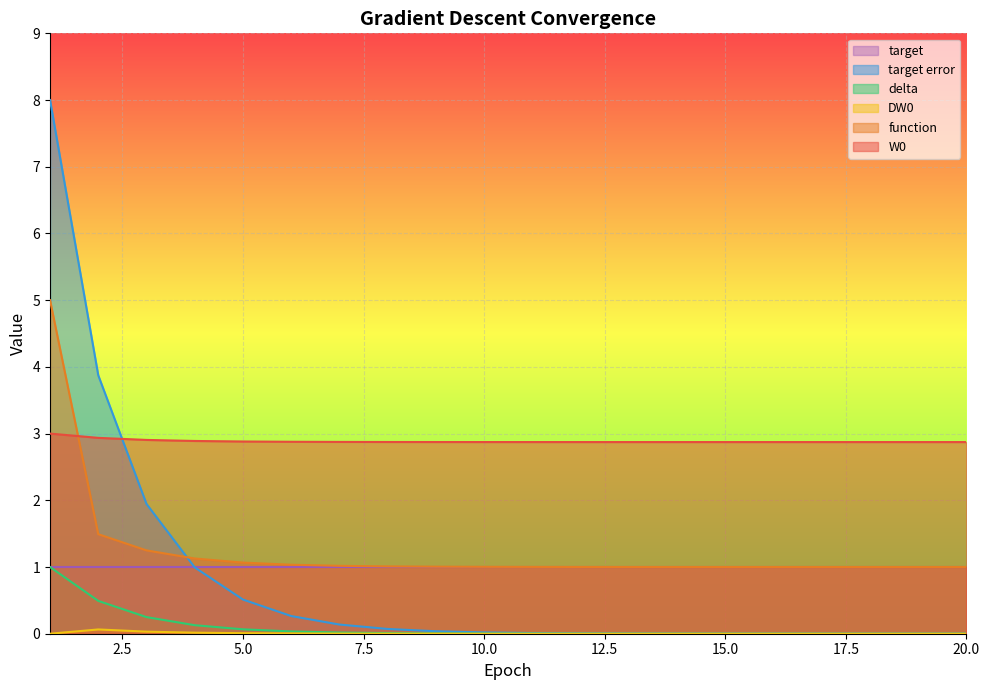

True or false: W0 and DW0 intersect in this chart.

False